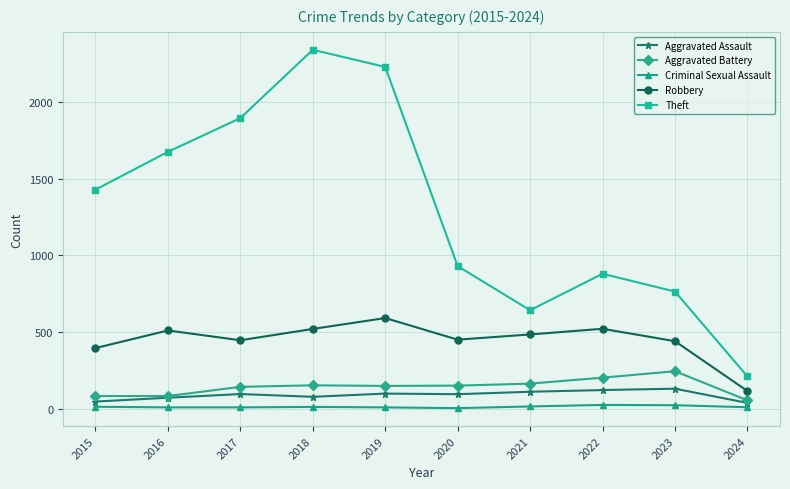

Is the value of Theft at 2018 greater than the value of Aggravated Battery at 2021?

Yes